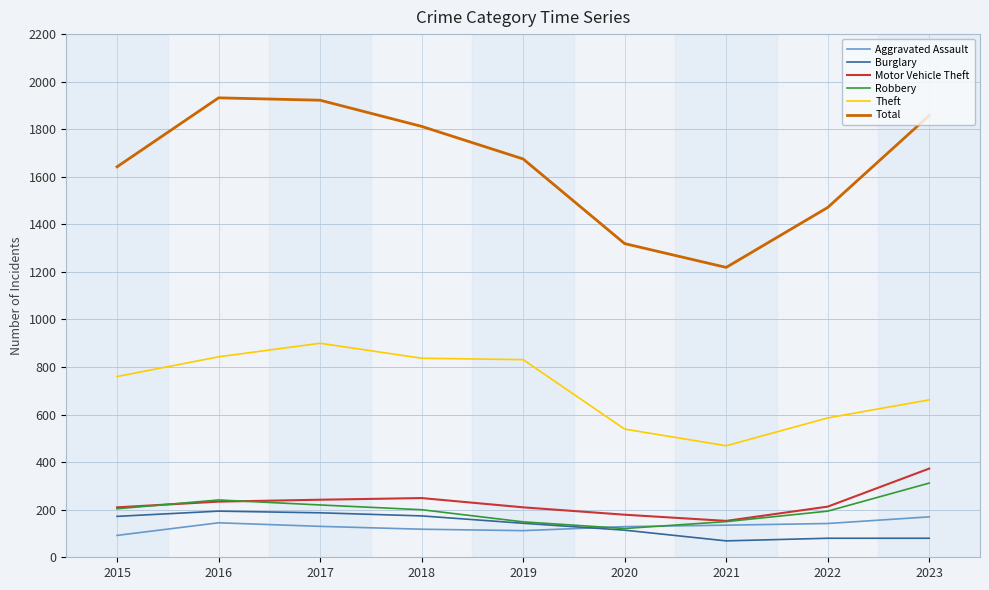

True or false: Total and Burglary cross at least once.

False